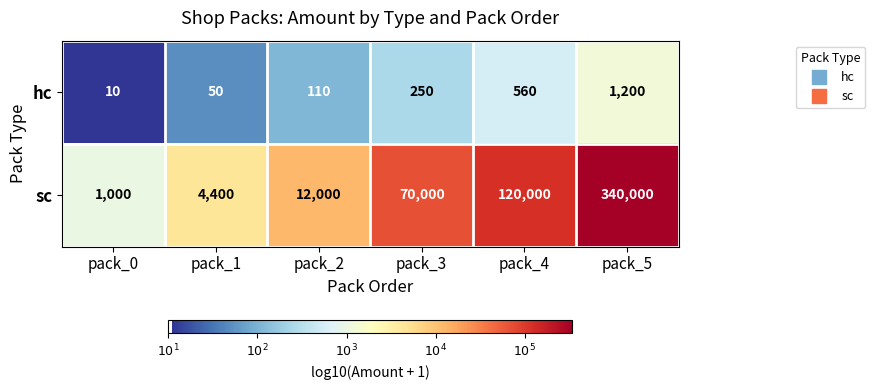

True or false: hc has a value of 34 at pack_2.

False